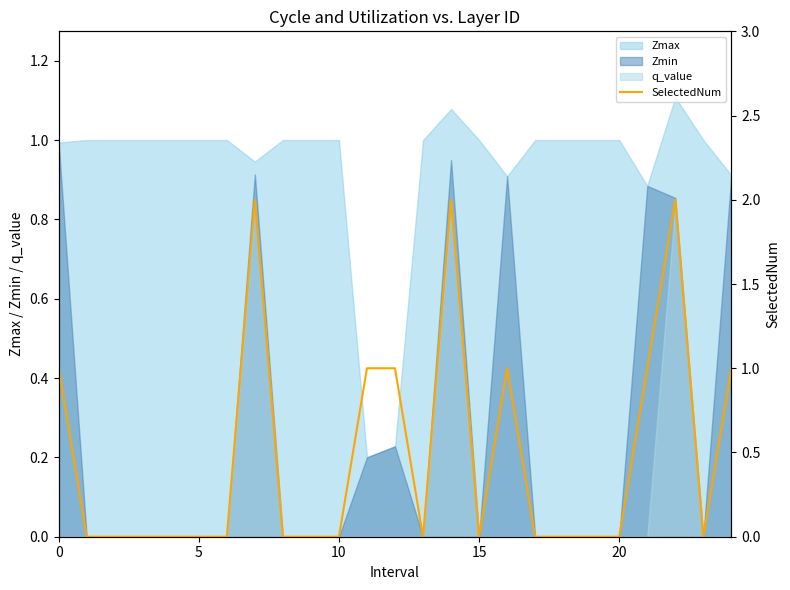

What is the value of the 15th point from the left?

2